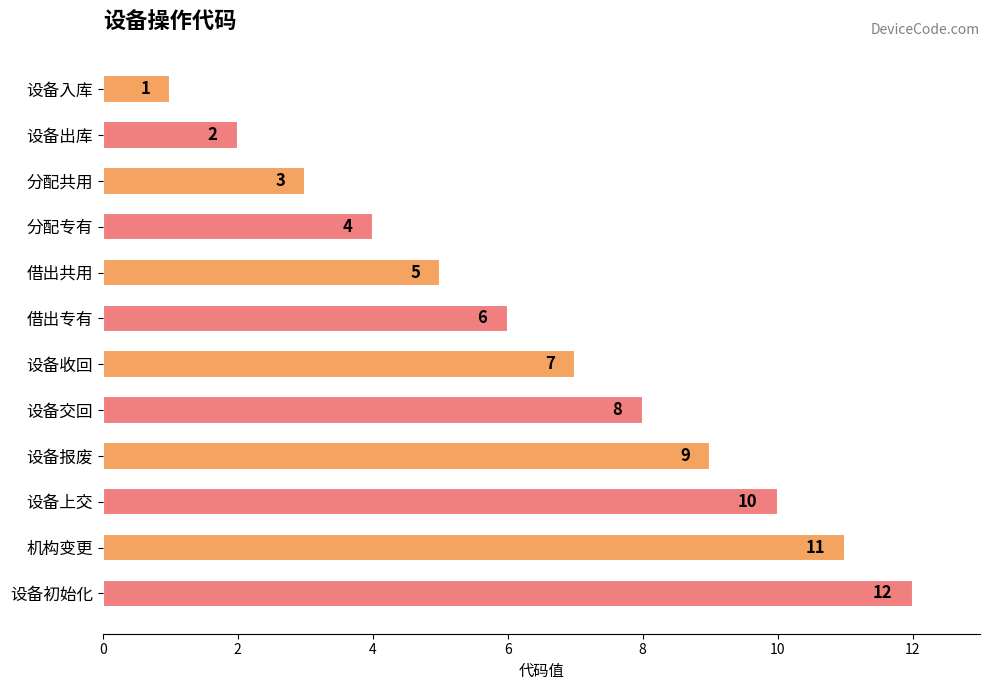

True or false: the data shows 17 at 机构变更.

False